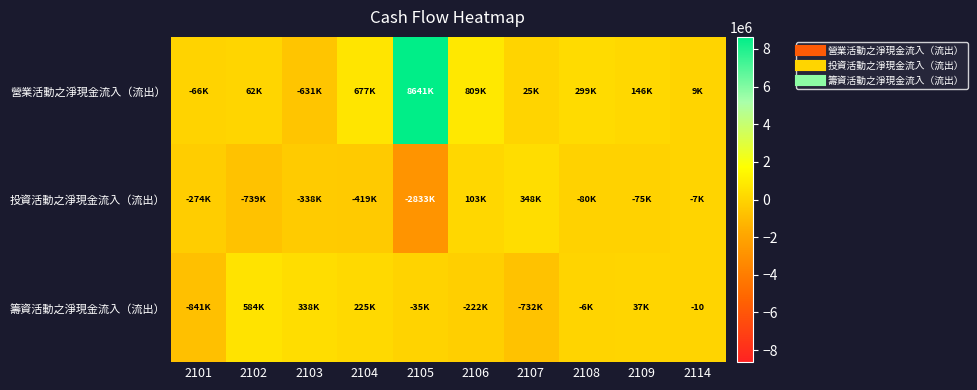

Which series changed the most between 2102 and 2103?

營業活動之淨現金流入（流出）